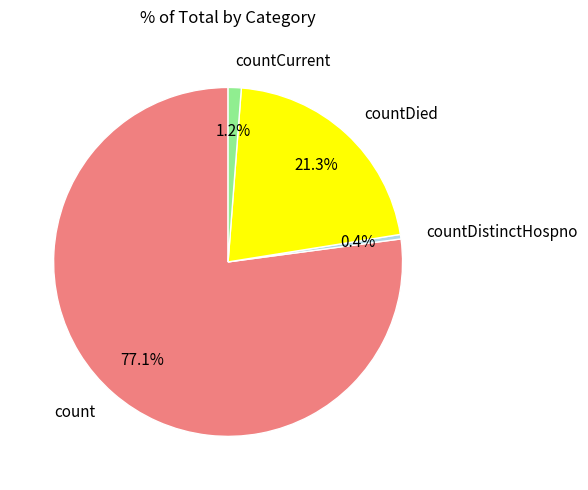

Combined, do count and countCurrent account for over 50%?

Yes